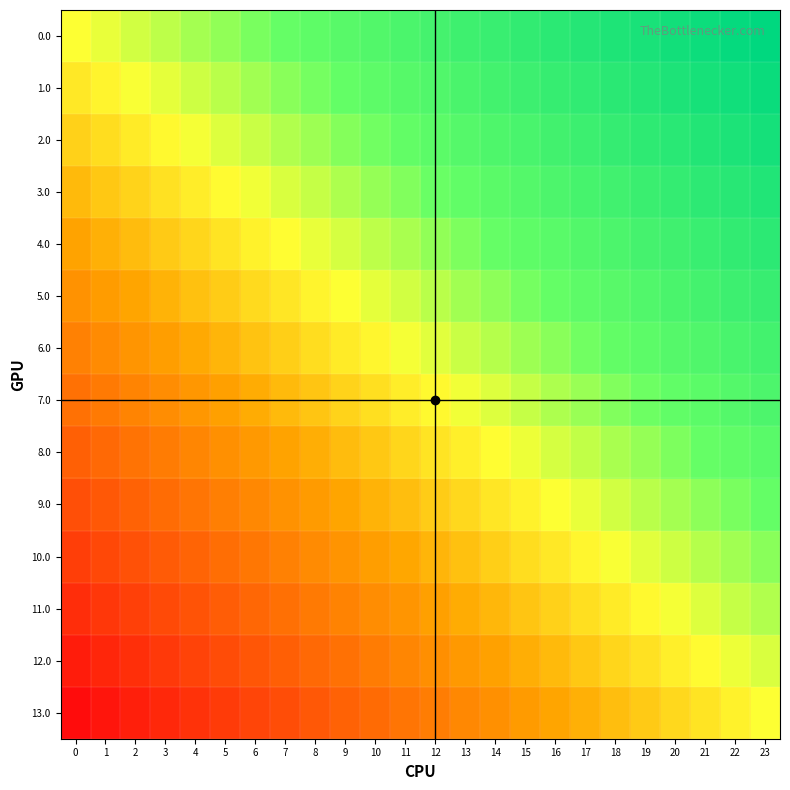

Reading left to right, what are all the values shown in this chart?

0.0: 0=0.0	1=0.0	2=0.1	3=0.1	4=0.2	5=0.2	6=0.3	7=0.3	8=0.3	9=0.4	10=0.4	11=0.5	12=0.5	13=0.6	14=0.6	15=0.7	16=0.7	17=0.7	18=0.8	19=0.8	20=0.9	21=0.9	22=1.0	23=1.0
1.0: 0=-0.1	1=-0.0	2=0.0	3=0.1	4=0.1	5=0.1	6=0.2	7=0.2	8=0.3	9=0.3	10=0.4	11=0.4	12=0.4	13=0.5	14=0.5	15=0.6	16=0.6	17=0.7	18=0.7	19=0.7	20=0.8	21=0.8	22=0.9	23=0.9
2.0: 0=-0.2	1=-0.1	2=-0.1	3=-0.0	4=0.0	5=0.1	6=0.1	7=0.2	8=0.2	9=0.2	10=0.3	11=0.3	12=0.4	13=0.4	14=0.5	15=0.5	16=0.5	17=0.6	18=0.6	19=0.7	20=0.7	21=0.8	22=0.8	23=0.8
3.0: 0=-0.2	1=-0.2	2=-0.1	3=-0.1	4=-0.1	5=-0.0	6=0.0	7=0.1	8=0.1	9=0.2	10=0.2	11=0.2	12=0.3	13=0.3	14=0.4	15=0.4	16=0.5	17=0.5	18=0.6	19=0.6	20=0.6	21=0.7	22=0.7	23=0.8
4.0: 0=-0.3	1=-0.3	2=-0.2	3=-0.2	4=-0.1	5=-0.1	6=-0.0	7=-0.0	8=0.0	9=0.1	10=0.1	11=0.2	12=0.2	13=0.3	14=0.3	15=0.3	16=0.4	17=0.4	18=0.5	19=0.5	20=0.6	21=0.6	22=0.6	23=0.7
5.0: 0=-0.4	1=-0.3	2=-0.3	3=-0.3	4=-0.2	5=-0.2	6=-0.1	7=-0.1	8=-0.0	9=0.0	10=0.1	11=0.1	12=0.1	13=0.2	14=0.2	15=0.3	16=0.3	17=0.4	18=0.4	19=0.4	20=0.5	21=0.5	22=0.6	23=0.6
6.0: 0=-0.5	1=-0.4	2=-0.4	3=-0.3	4=-0.3	5=-0.2	6=-0.2	7=-0.2	8=-0.1	9=-0.1	10=-0.0	11=0.0	12=0.1	13=0.1	14=0.1	15=0.2	16=0.2	17=0.3	18=0.3	19=0.4	20=0.4	21=0.5	22=0.5	23=0.5
7.0: 0=-0.5	1=-0.5	2=-0.5	3=-0.4	4=-0.4	5=-0.3	6=-0.3	7=-0.2	8=-0.2	9=-0.1	10=-0.1	11=-0.1	12=-0.0	13=0.0	14=0.1	15=0.1	16=0.2	17=0.2	18=0.2	19=0.3	20=0.3	21=0.4	22=0.4	23=0.5
8.0: 0=-0.6	1=-0.6	2=-0.5	3=-0.5	4=-0.4	5=-0.4	6=-0.4	7=-0.3	8=-0.3	9=-0.2	10=-0.2	11=-0.1	12=-0.1	13=-0.1	14=-0.0	15=0.0	16=0.1	17=0.1	18=0.2	19=0.2	20=0.3	21=0.3	22=0.3	23=0.4
9.0: 0=-0.7	1=-0.6	2=-0.6	3=-0.6	4=-0.5	5=-0.5	6=-0.4	7=-0.4	8=-0.3	9=-0.3	10=-0.3	11=-0.2	12=-0.2	13=-0.1	14=-0.1	15=-0.0	16=0.0	17=0.0	18=0.1	19=0.1	20=0.2	21=0.2	22=0.3	23=0.3
10.0: 0=-0.8	1=-0.7	2=-0.7	3=-0.6	4=-0.6	5=-0.6	6=-0.5	7=-0.5	8=-0.4	9=-0.4	10=-0.3	11=-0.3	12=-0.2	13=-0.2	14=-0.2	15=-0.1	16=-0.1	17=-0.0	18=0.0	19=0.1	20=0.1	21=0.1	22=0.2	23=0.2
11.0: 0=-0.8	1=-0.8	2=-0.8	3=-0.7	4=-0.7	5=-0.6	6=-0.6	7=-0.5	8=-0.5	9=-0.5	10=-0.4	11=-0.4	12=-0.3	13=-0.3	14=-0.2	15=-0.2	16=-0.2	17=-0.1	18=-0.1	19=-0.0	20=0.0	21=0.1	22=0.1	23=0.2
12.0: 0=-0.9	1=-0.9	2=-0.8	3=-0.8	4=-0.7	5=-0.7	6=-0.7	7=-0.6	8=-0.6	9=-0.5	10=-0.5	11=-0.4	12=-0.4	13=-0.4	14=-0.3	15=-0.3	16=-0.2	17=-0.2	18=-0.1	19=-0.1	20=-0.1	21=-0.0	22=0.0	23=0.1
13.0: 0=-1.0	1=-1.0	2=-0.9	3=-0.9	4=-0.8	5=-0.8	6=-0.7	7=-0.7	8=-0.7	9=-0.6	10=-0.6	11=-0.5	12=-0.5	13=-0.4	14=-0.4	15=-0.3	16=-0.3	17=-0.3	18=-0.2	19=-0.2	20=-0.1	21=-0.1	22=-0.0	23=0.0